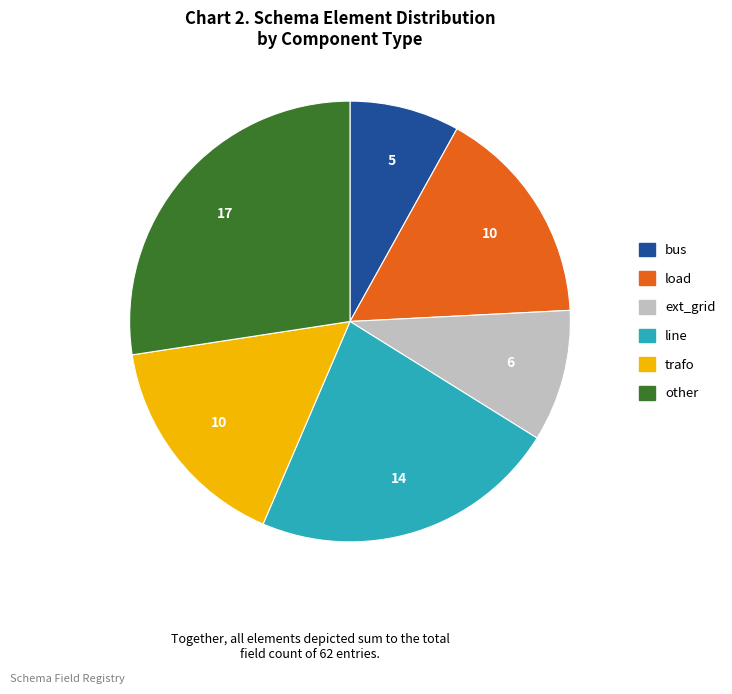

Is there a majority slice in this chart?

No